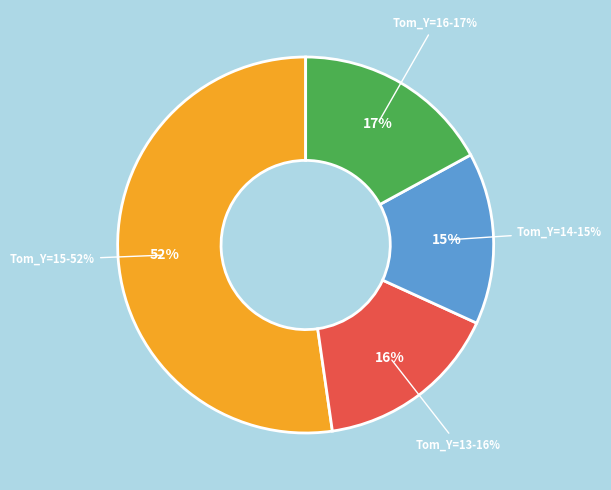

The 16 slice represents 11% of the pie. True or false?

False